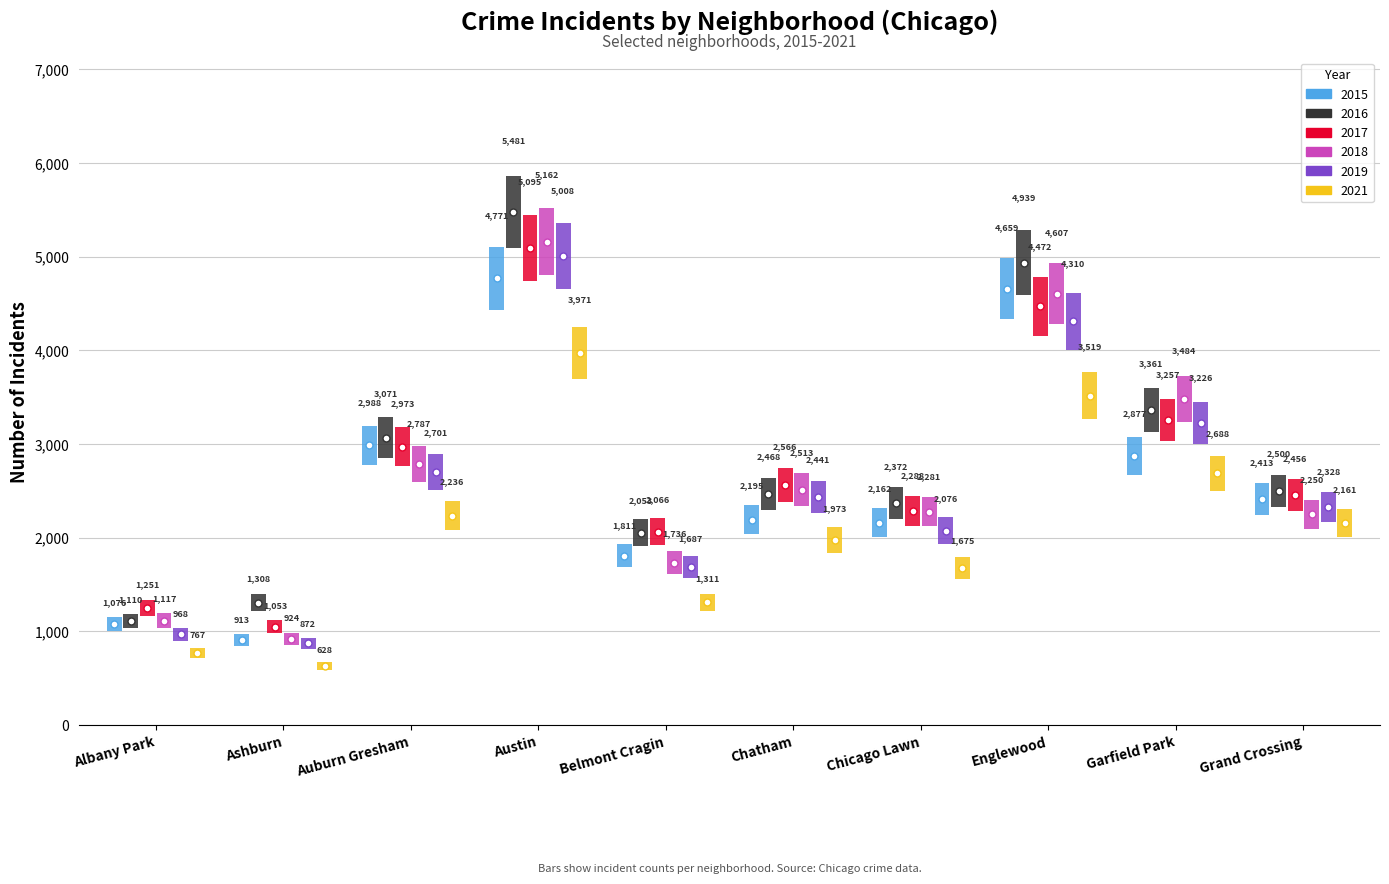

What is the average value of the 2016 series?

2866